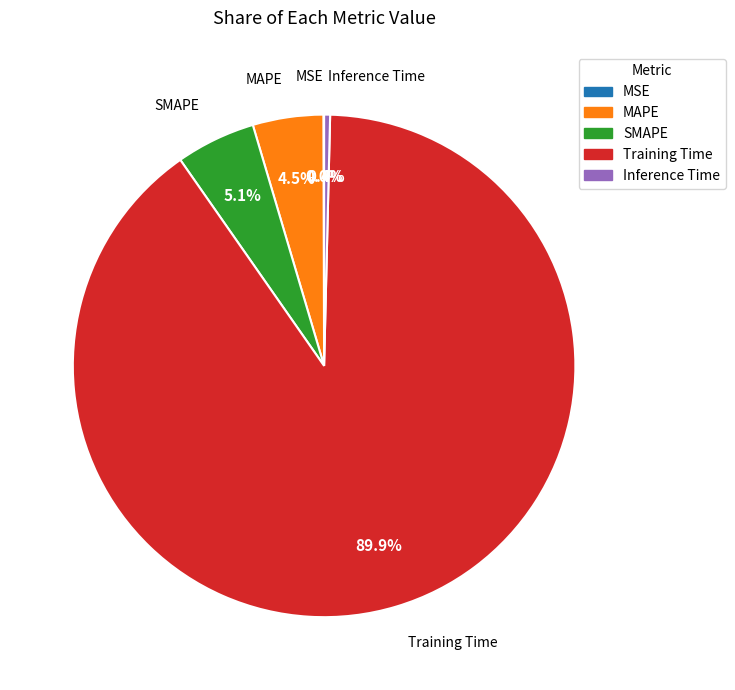

To the nearest percent, what is the difference between the largest and smallest slice percentages?

90%